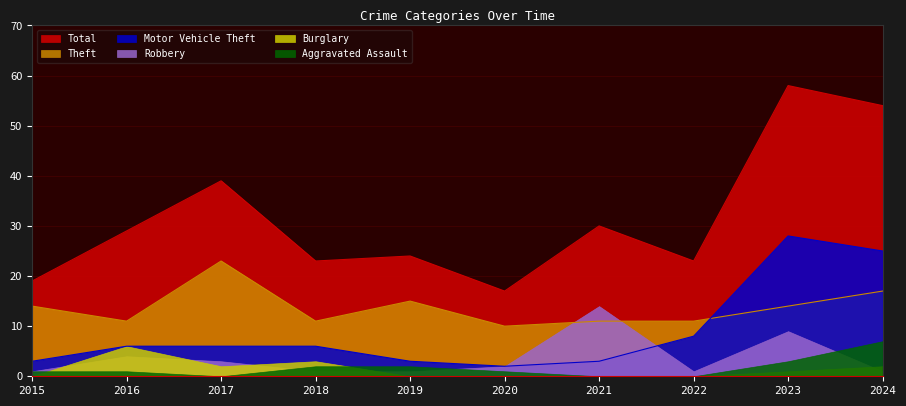

Which series changed the most between 2016 and 2017?

Theft